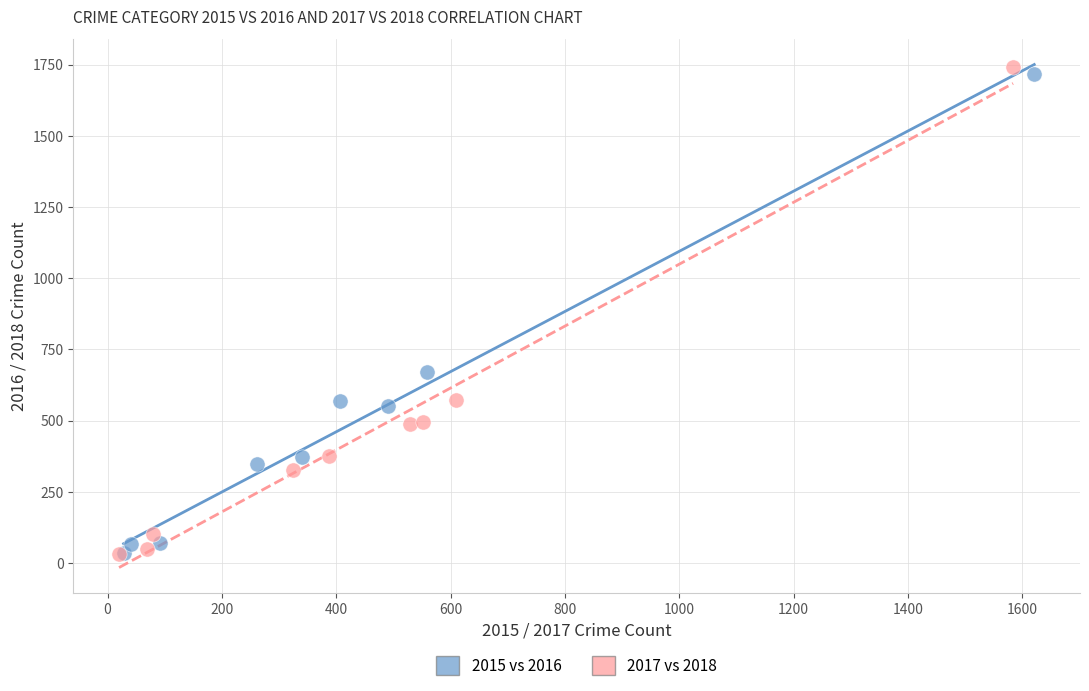

What are all the series names shown in the legend?

2015 vs 2016, 2017 vs 2018